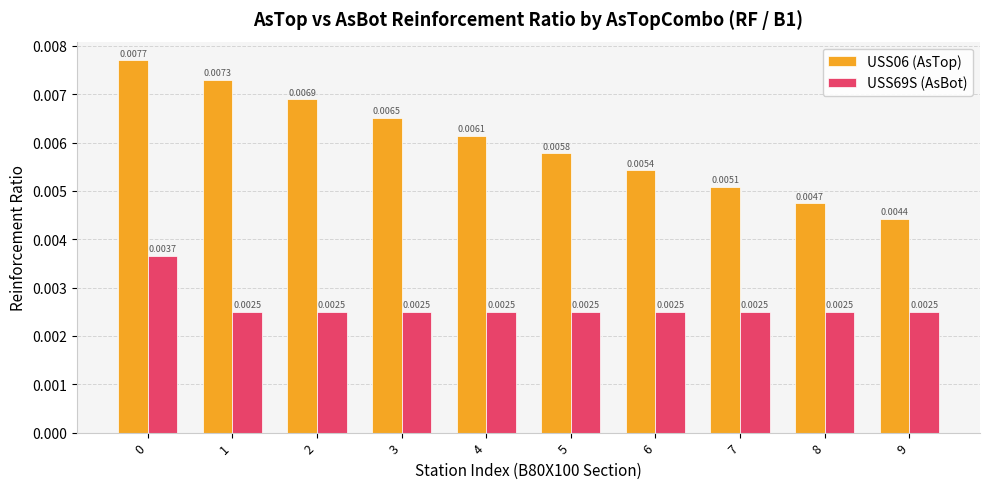

What are all the series names shown in the legend?

USS06 (AsTop), USS69S (AsBot)